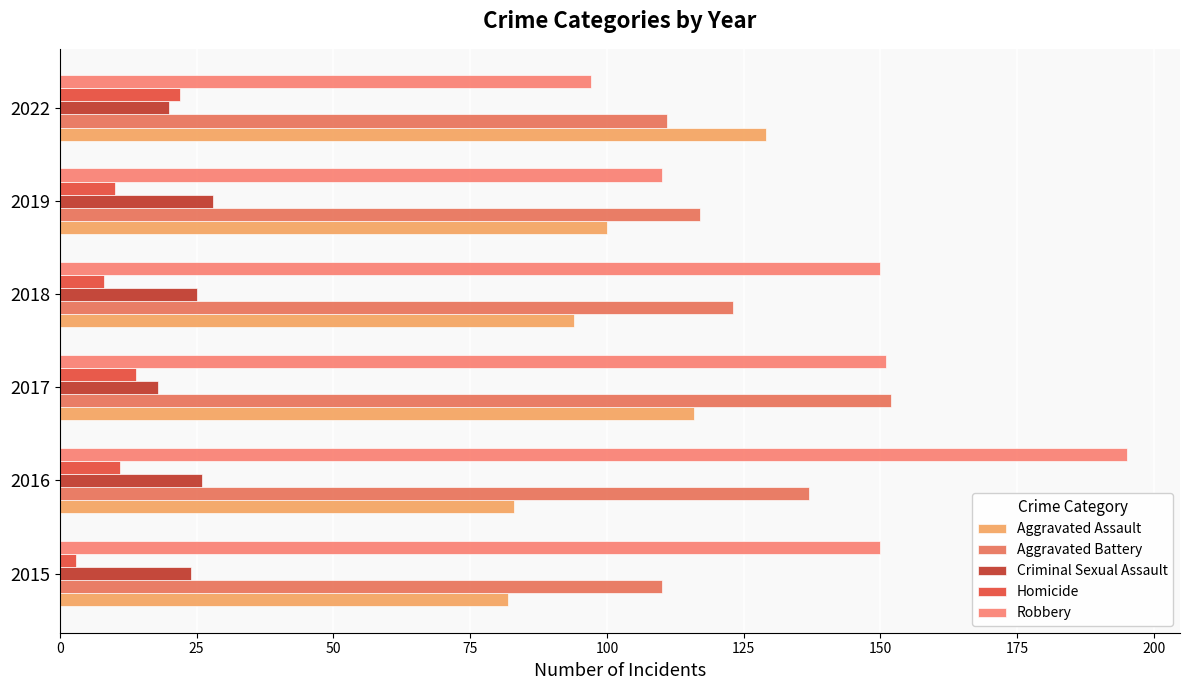

What are all the series names shown in the legend?

Aggravated Assault, Aggravated Battery, Criminal Sexual Assault, Homicide, Robbery